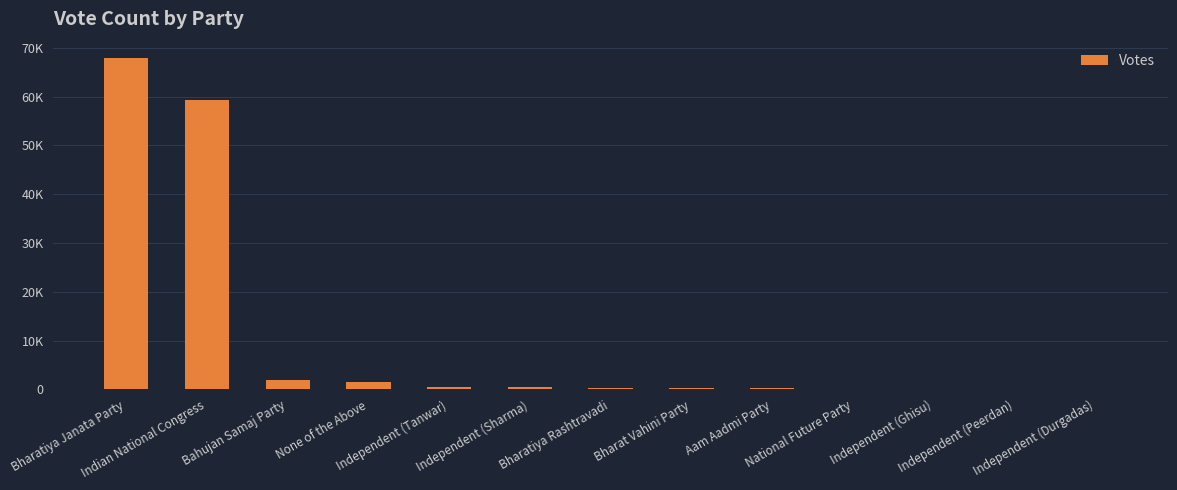

What is the label of the 3rd bar from the right?

Independent (Ghisu)